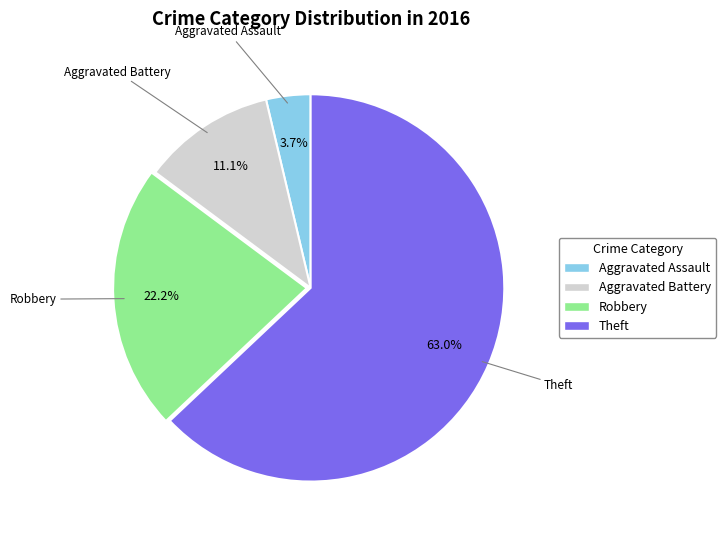

Is it true that Aggravated Assault is 18% of the pie?

False